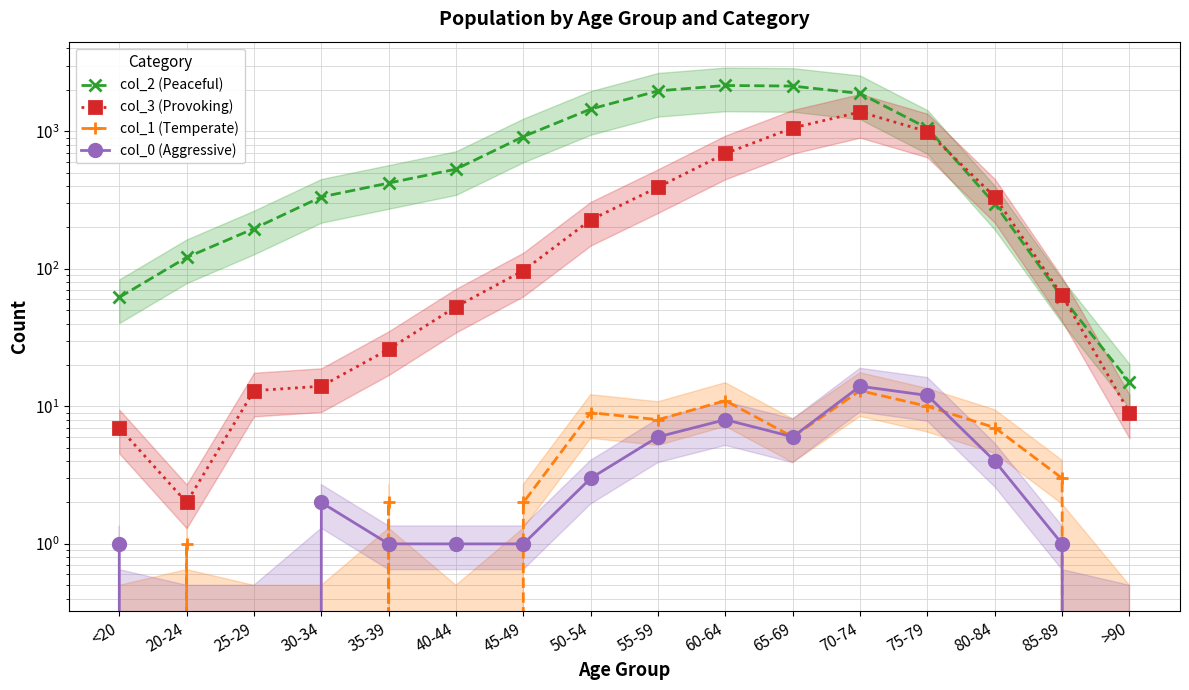

Read the col_0 (Aggressive) value at 85-89.

1